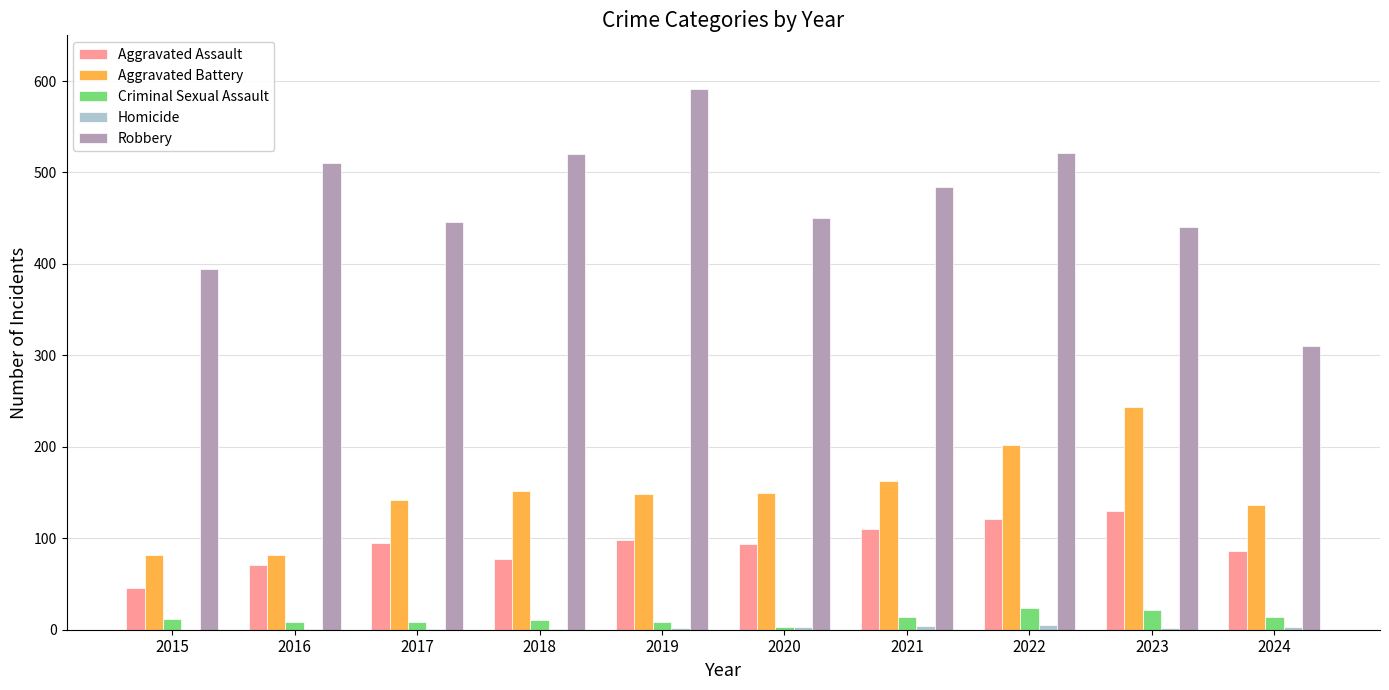

What is the sum of all Robbery values?

4667